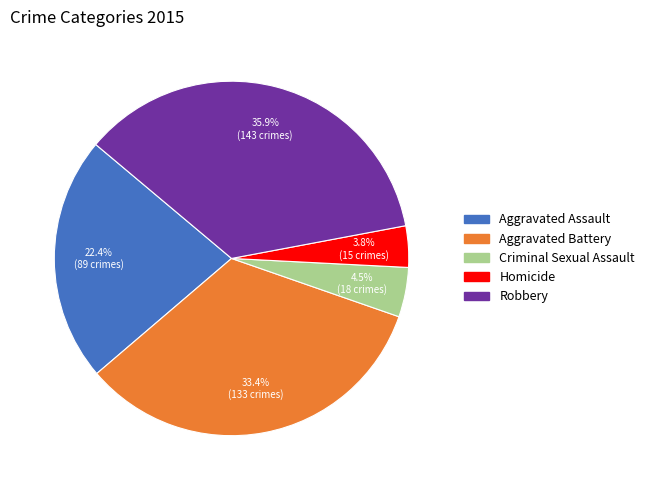

What is the ratio of the value at Criminal Sexual Assault to the value at Homicide?

1.2